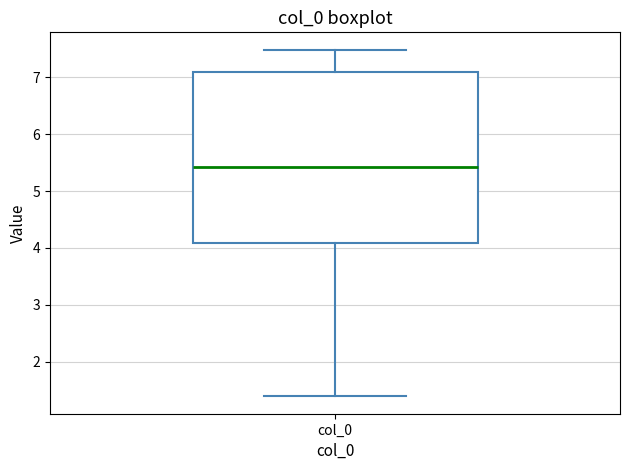

Read this box plot against the y-axis: the position of the median line, the range covered by the box, and the ends of both whiskers. The values are not printed on the chart, so give them approximately, as read against the axis.

median 5.4, box 4.1 to 7.1, whiskers 1.4 to 7.5